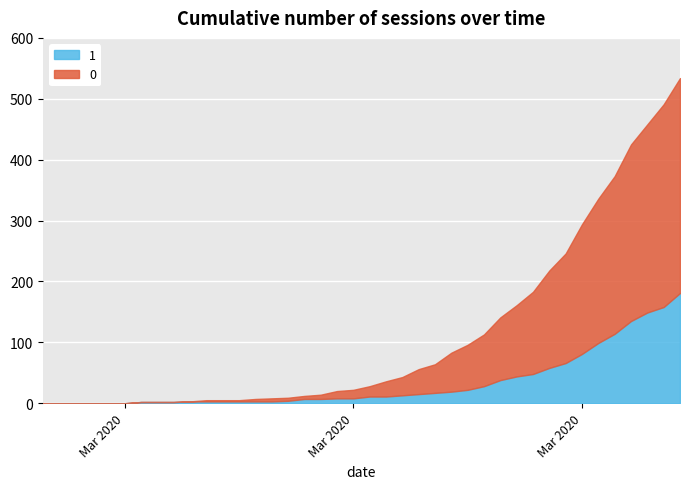

What are all the series names shown in the legend?

1, 0